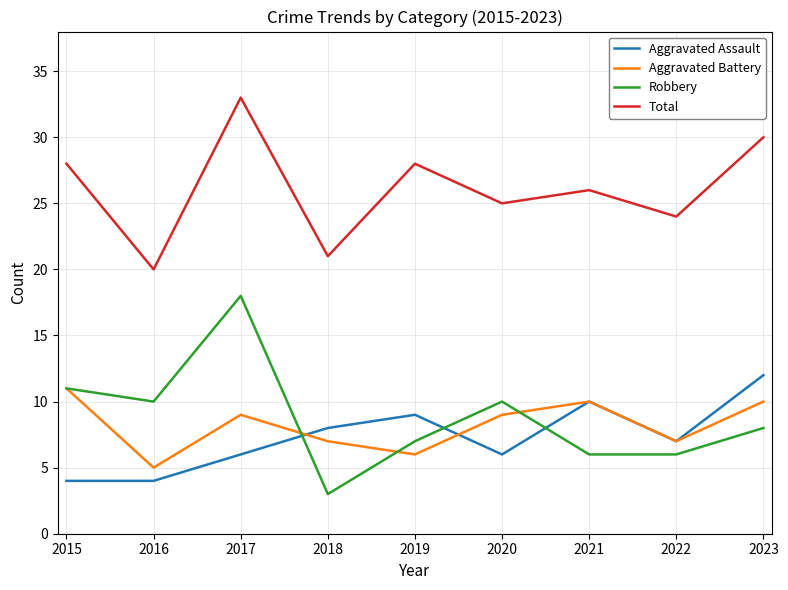

At which label does Total reach its peak?

2017